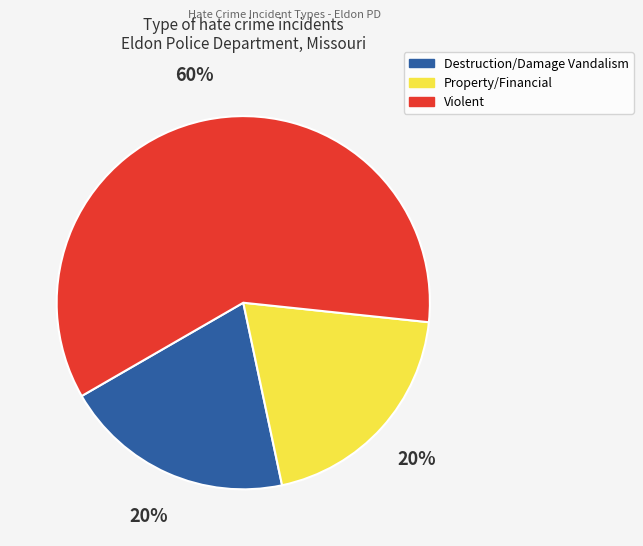

Which has a higher value, Property/Financial or Violent?

Violent